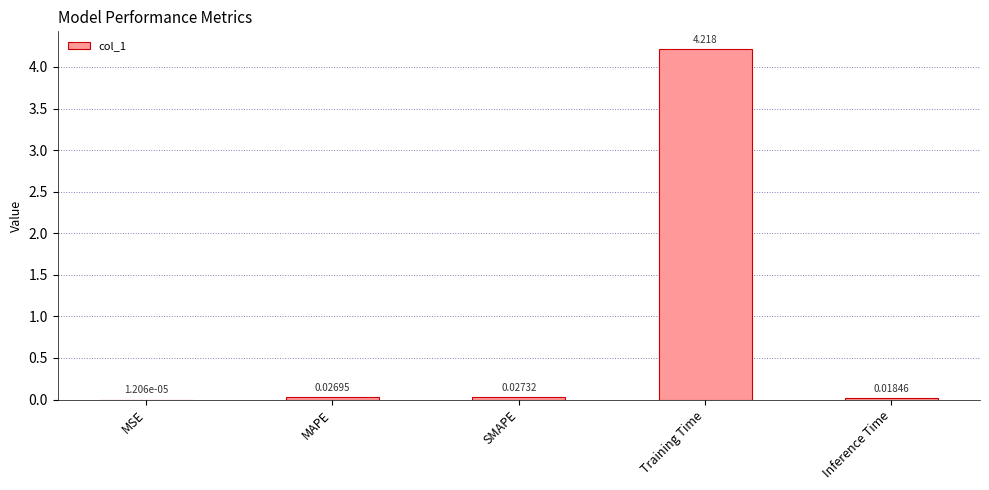

At which label is the value closest to 2?

SMAPE